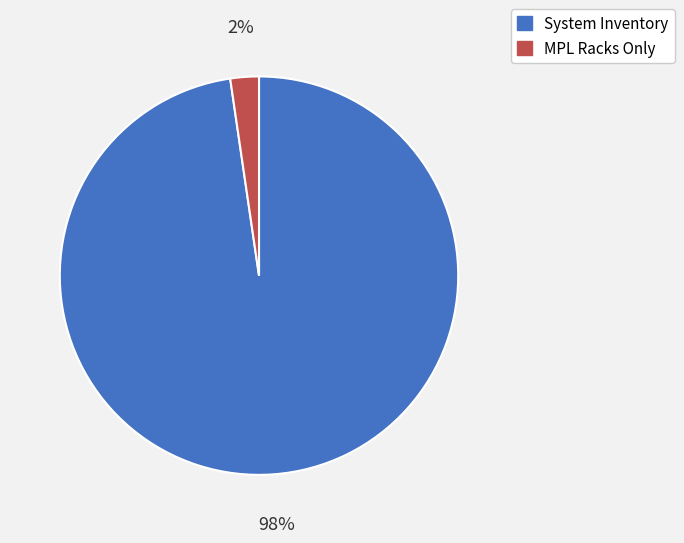

Do MPL Racks Only and System Inventory together represent more than half of the pie?

Yes